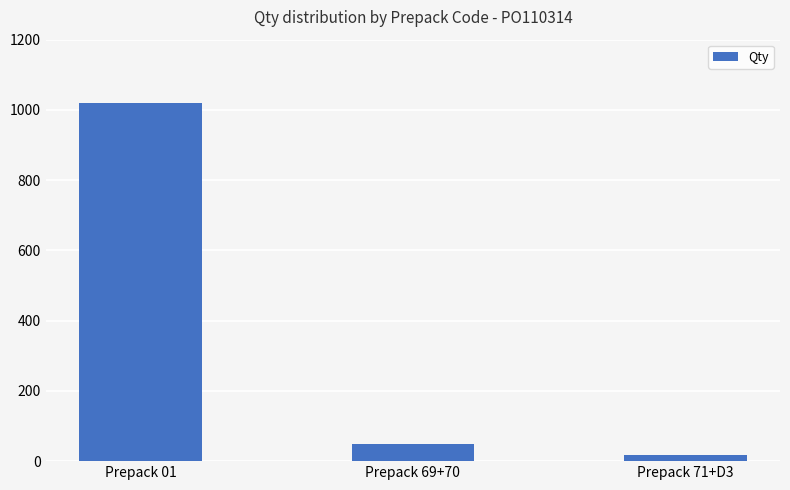

What is the average value?

362